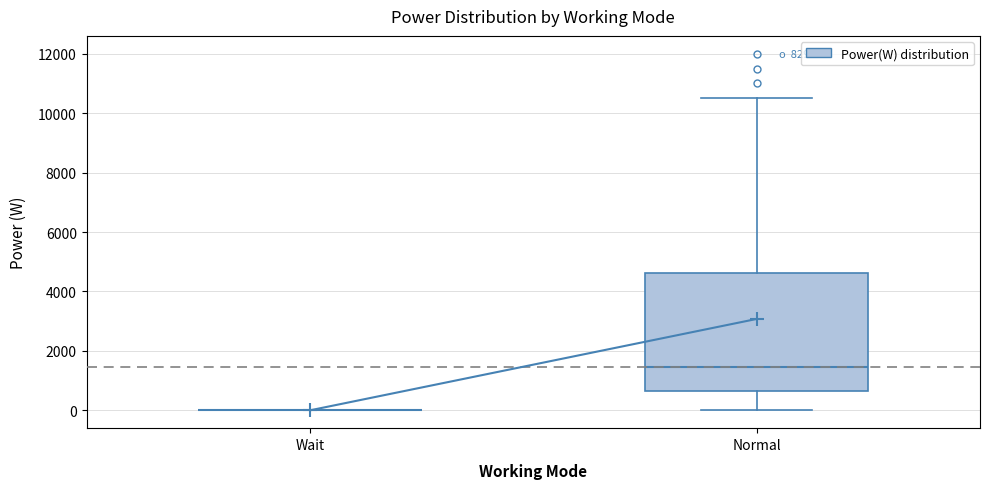

Comparing the boxes themselves (not the whiskers), which one is the tallest?

Normal